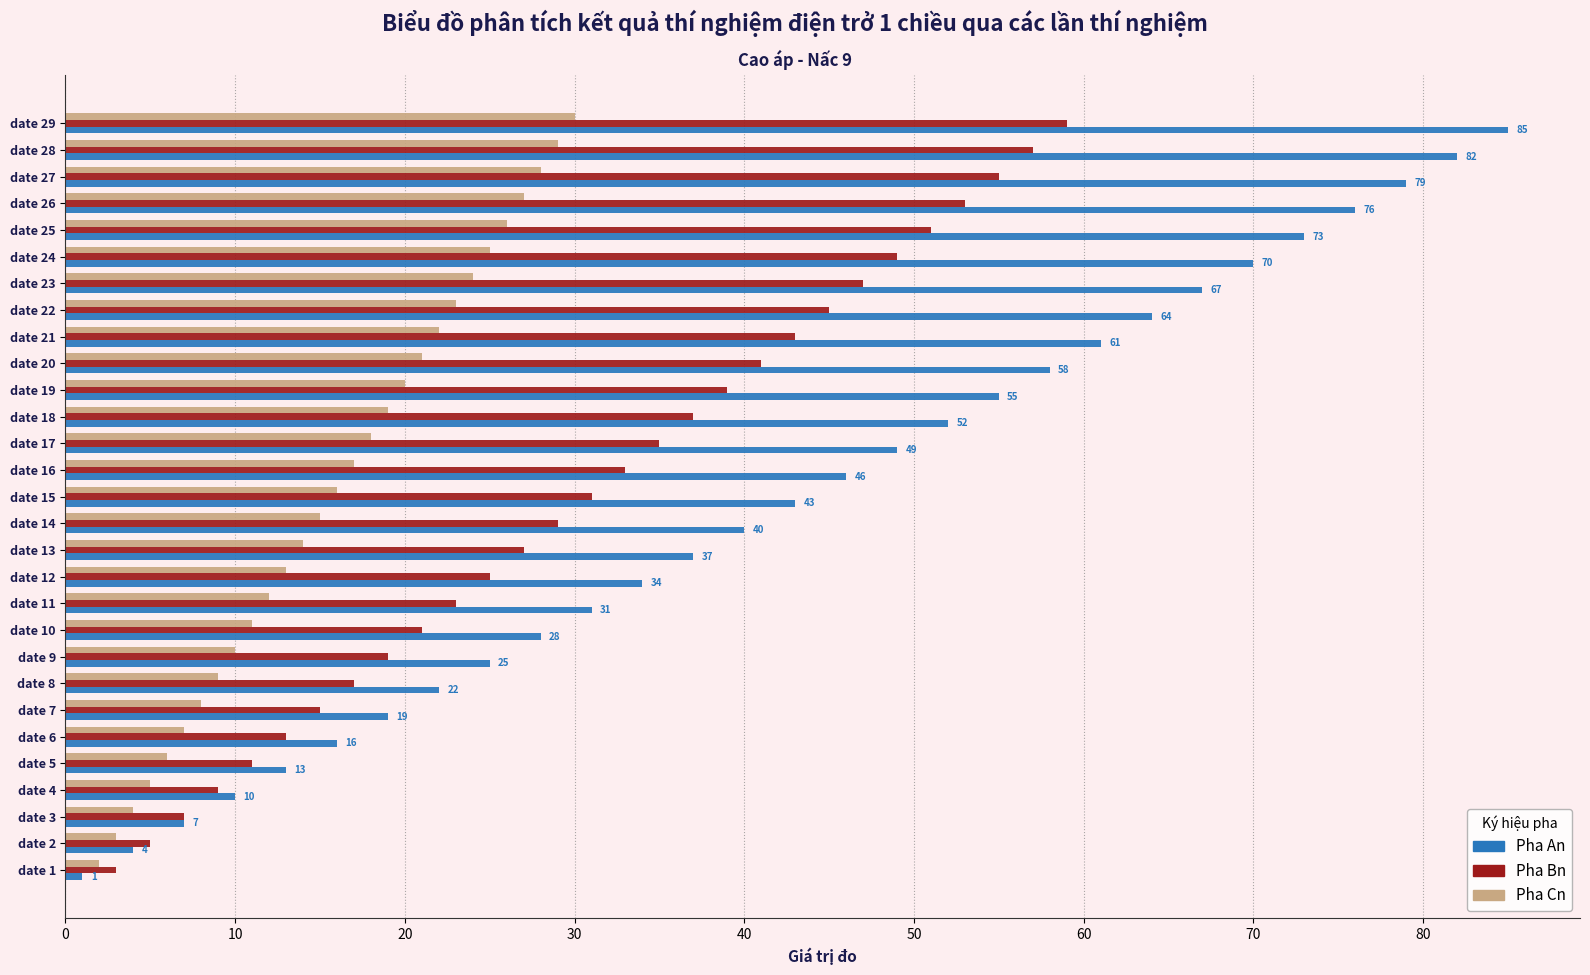

Which series has the largest range (max minus min)?

Pha An